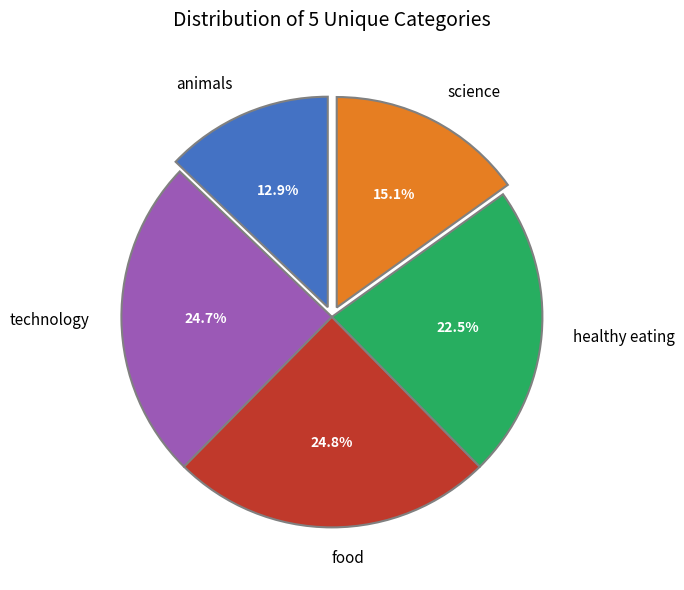

Is there a majority slice in this chart?

No